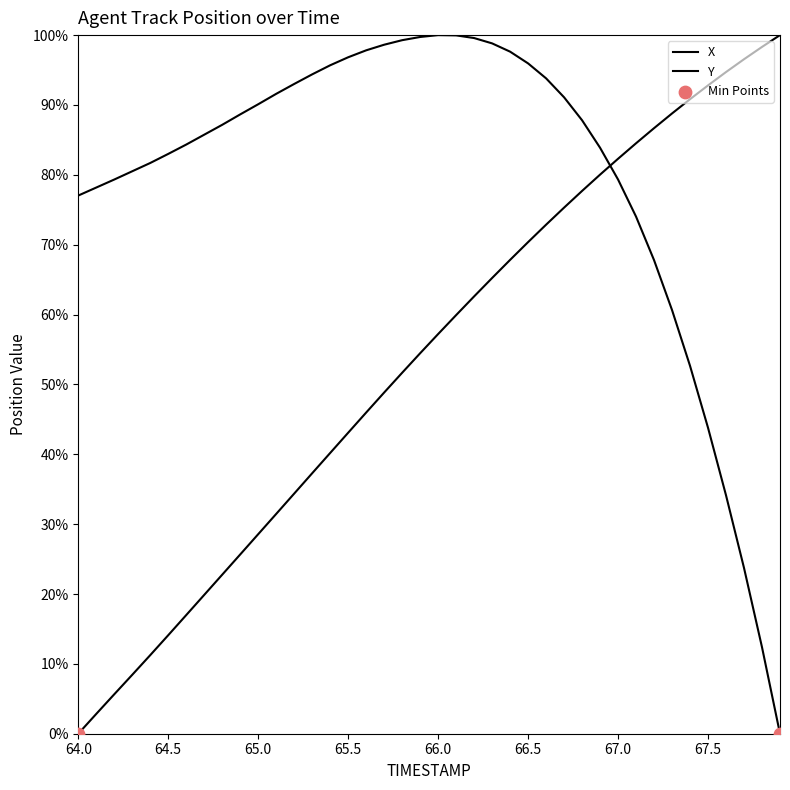

Which series contains the lowest Y value?

X